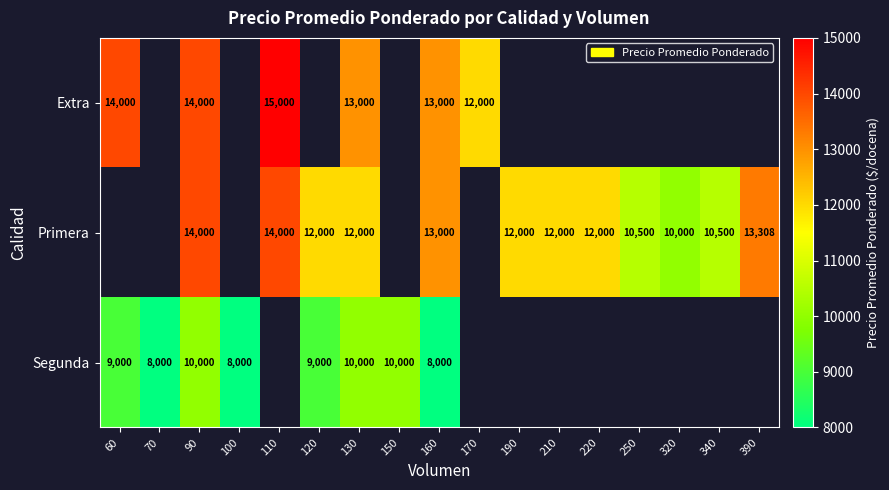

What is the sum of the Primera values at 130 and 220?

24000